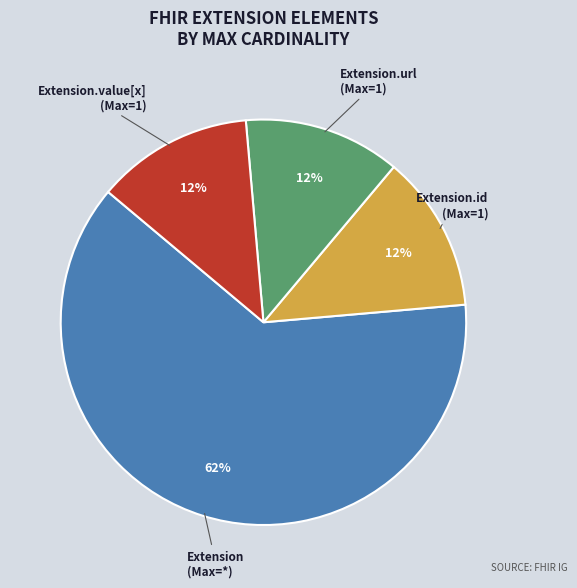

To the nearest percent, what is the average slice percentage?

25%